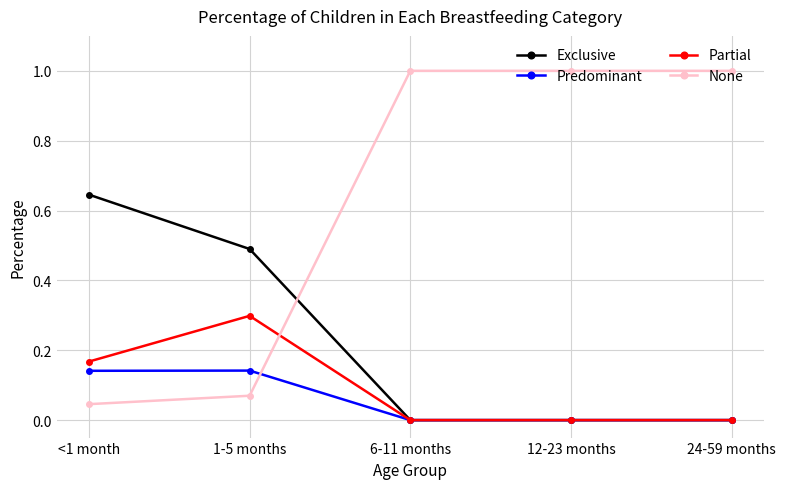

True or false: Partial has a value of 0.1 at <1 month.

False